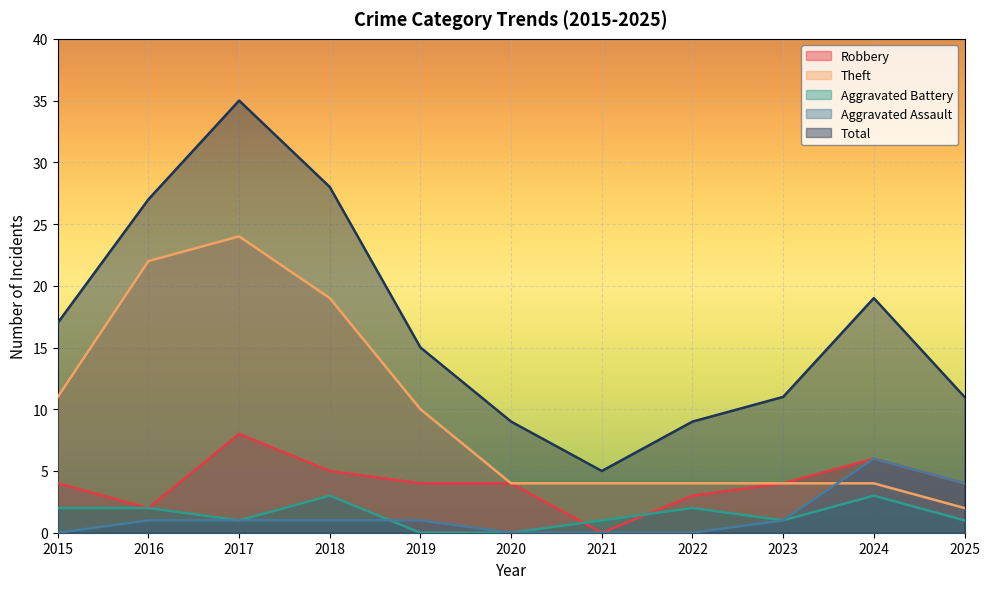

True or false: Total and Robbery intersect in this chart.

False